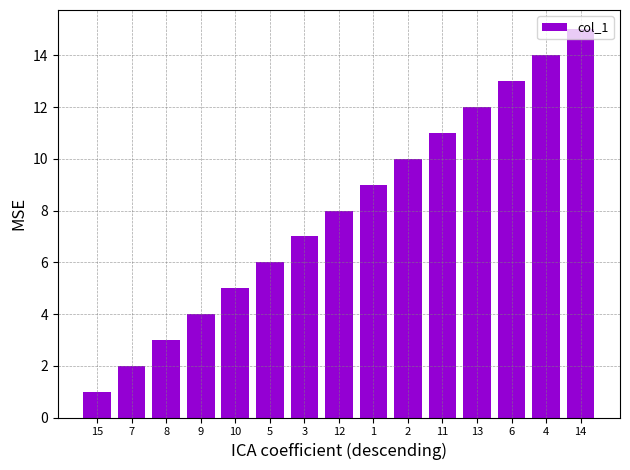

Rank the categories by value from lowest to highest.

15, 7, 8, 9, 10, 5, 3, 12, 1, 2, 11, 13, 6, 4, 14